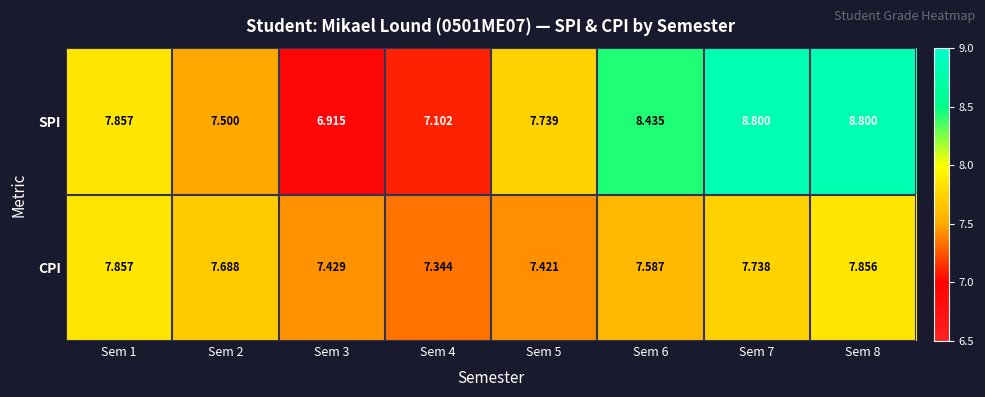

Which series has the largest range (max minus min)?

SPI